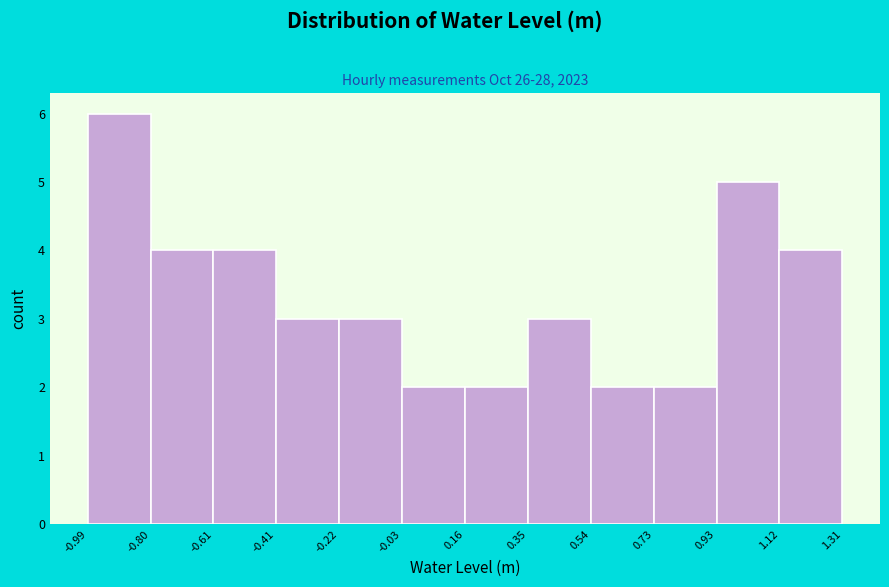

What is the height of the bar covering -0.99 to -0.80 on the x-axis? The values are not printed on the chart, so give them approximately, as read against the axis.

6